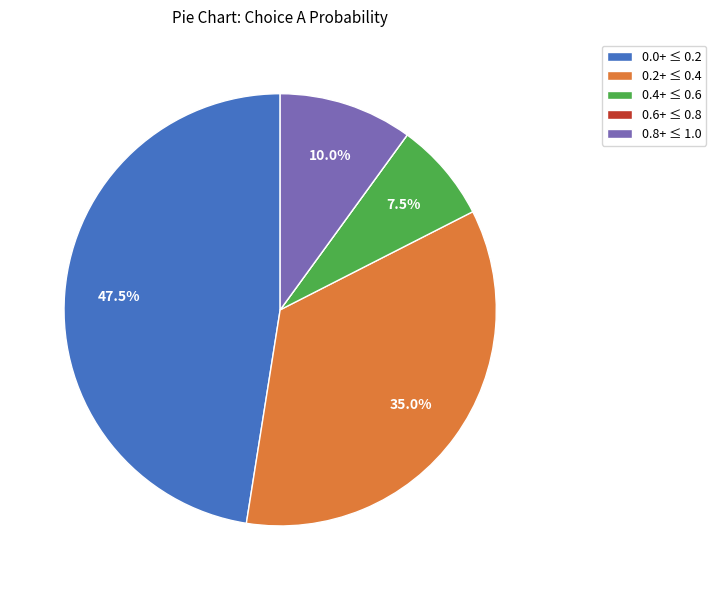

To the nearest percent, what is the average slice percentage?

20%